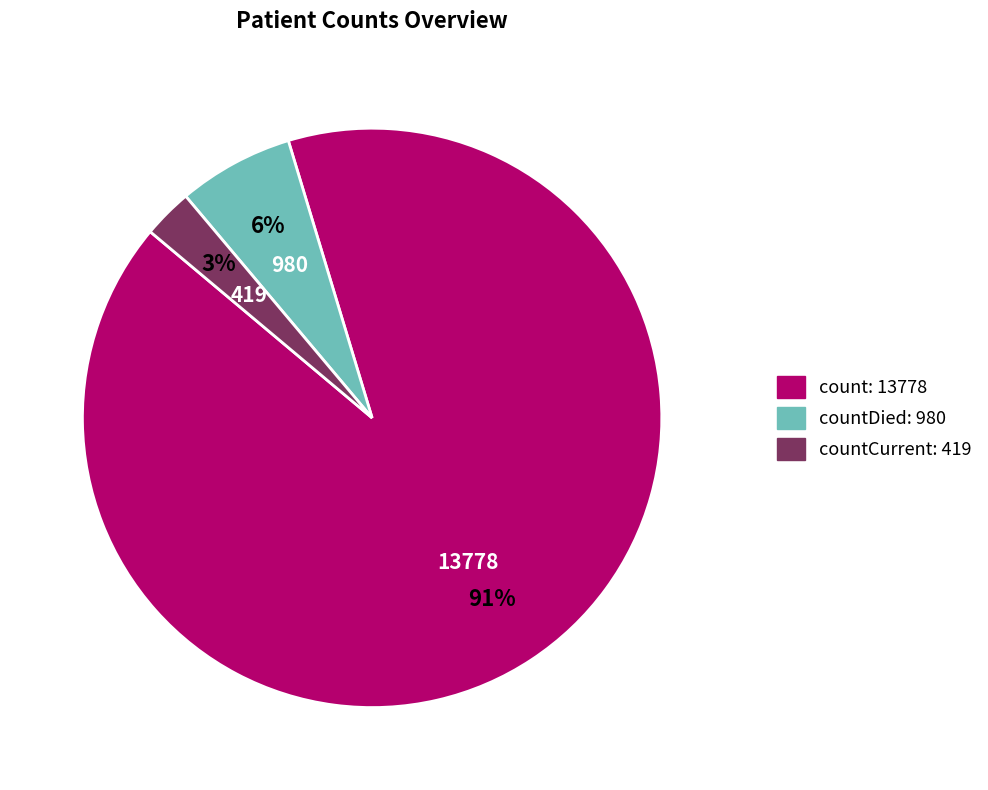

Does any single category account for the majority?

Yes